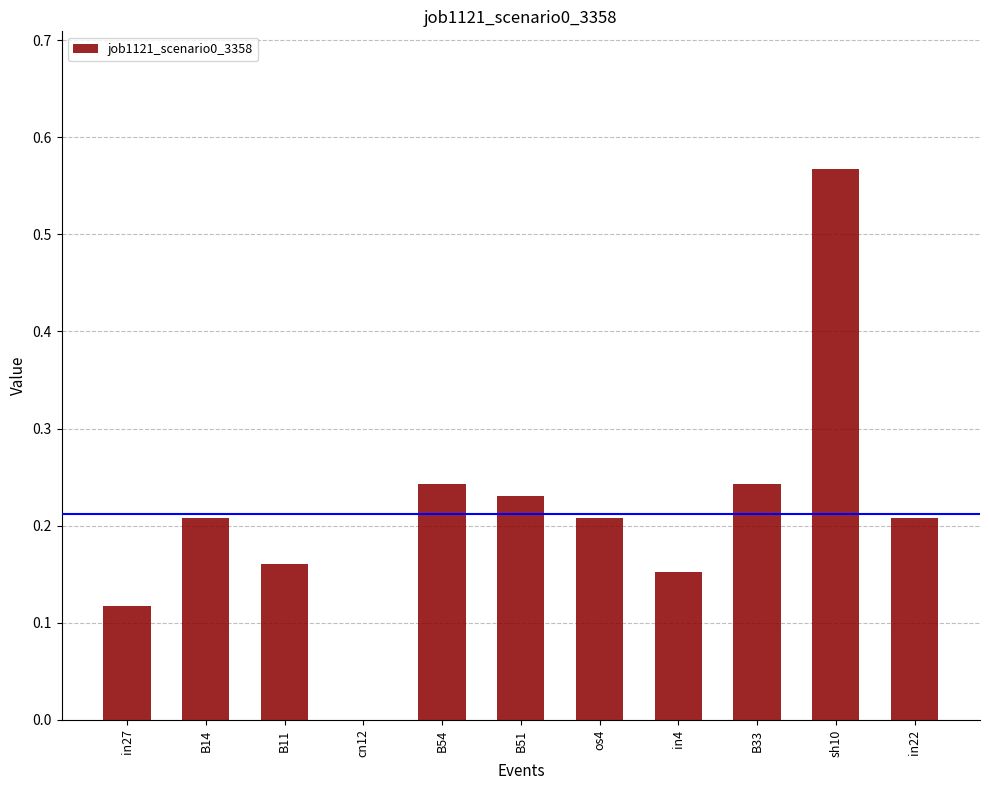

At which category does the chart reach its peak across all series?

sh10